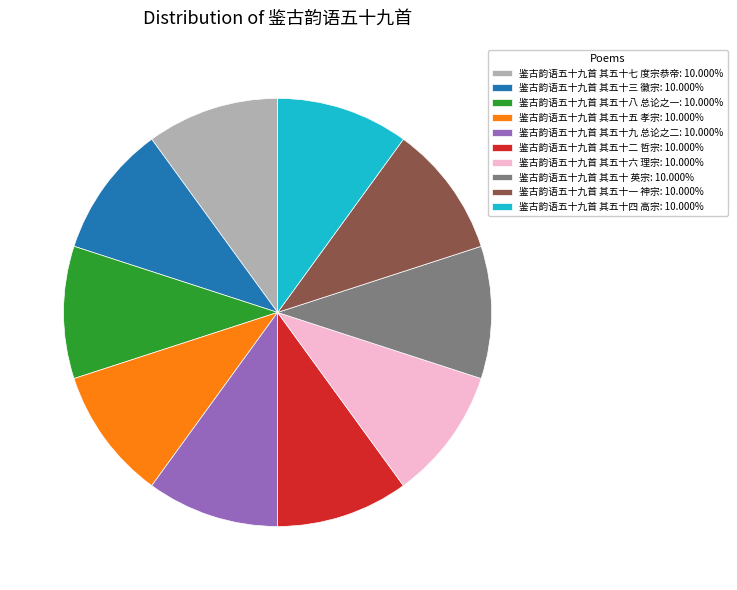

True or false: 鉴古韵语五十九首 其五十六 理宗 accounts for 10% of the total.

True